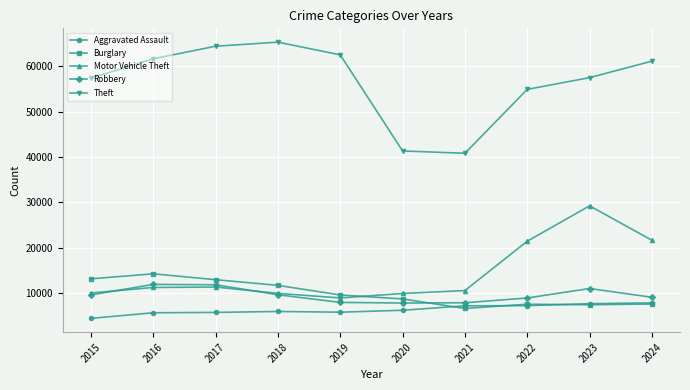

What is the sum of all Theft values?

566794